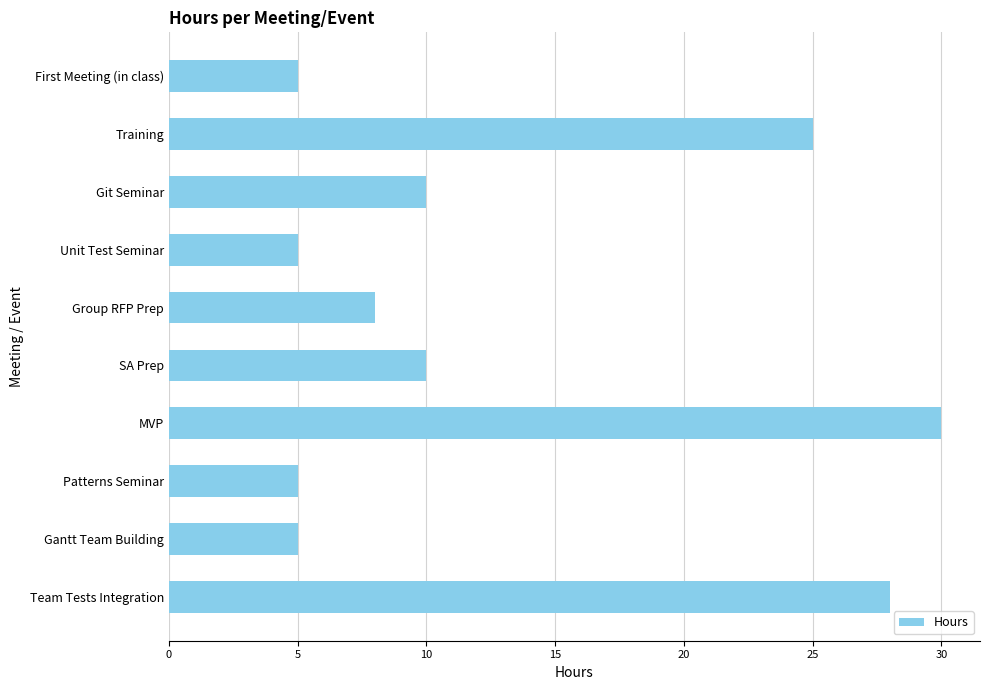

What is the sum of all values?

131